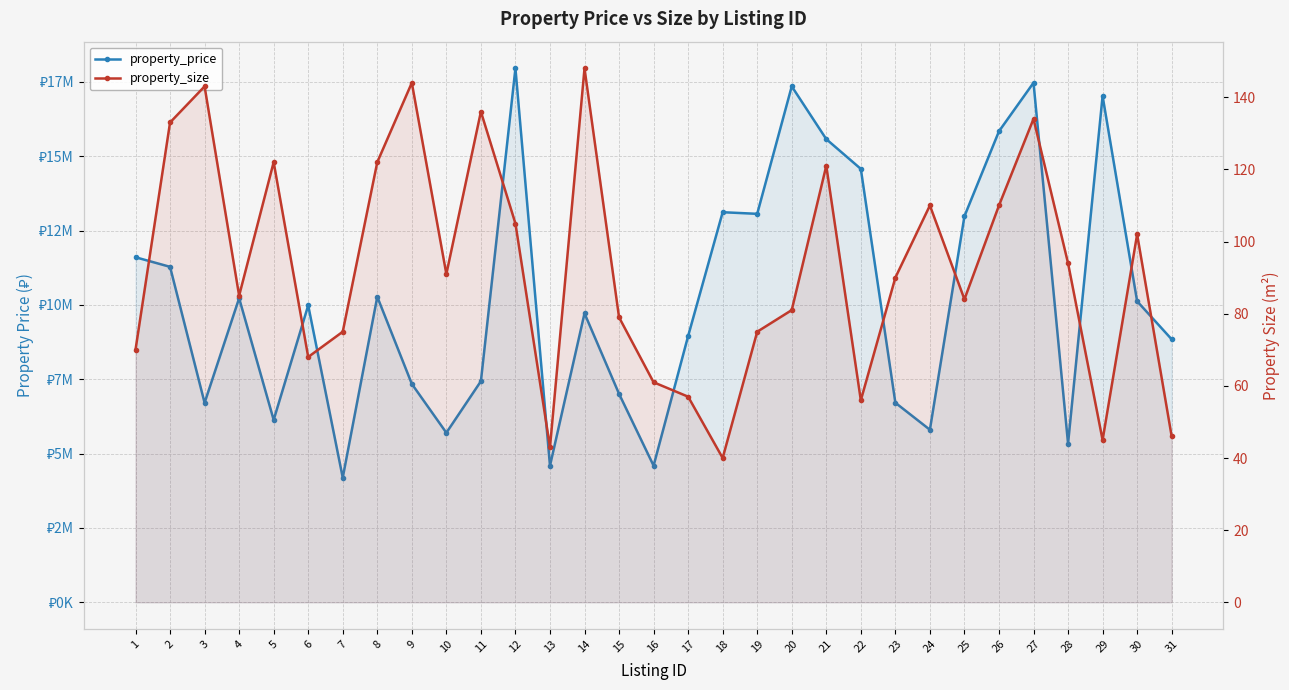

What is the sum of the property_price values at 4 and 19?

23288192